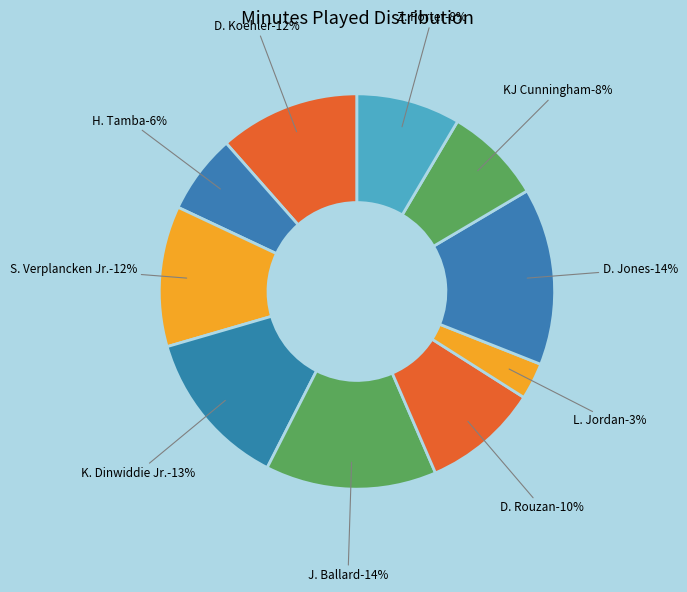

What percentage is the K. Dinwiddie Jr. slice, to the nearest percent?

13%